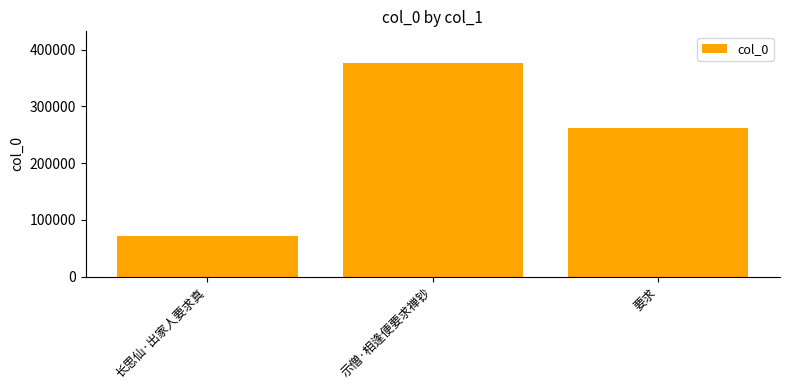

Reading left to right, transcribe all the data shown in this chart.

70707	375840	262096